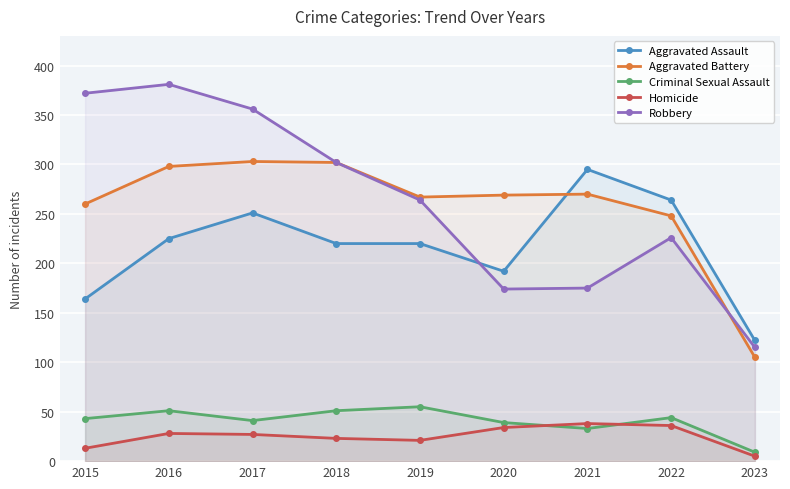

What is the difference between the second highest and second lowest values in the Aggravated Assault series?

100